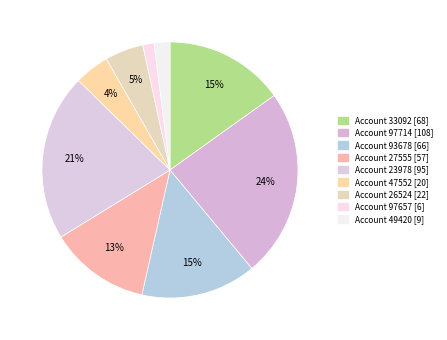

Count the number of slices in the pie.

9